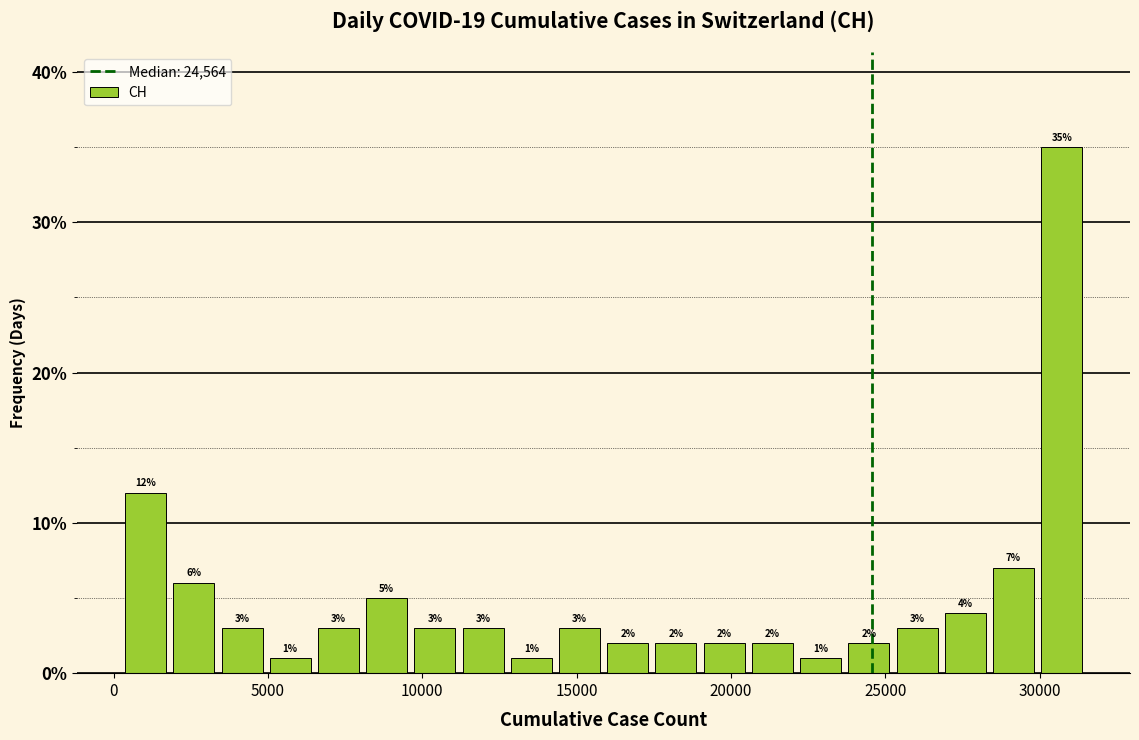

Read against the x-axis, roughly where is the centre of the tallest bar?

30500